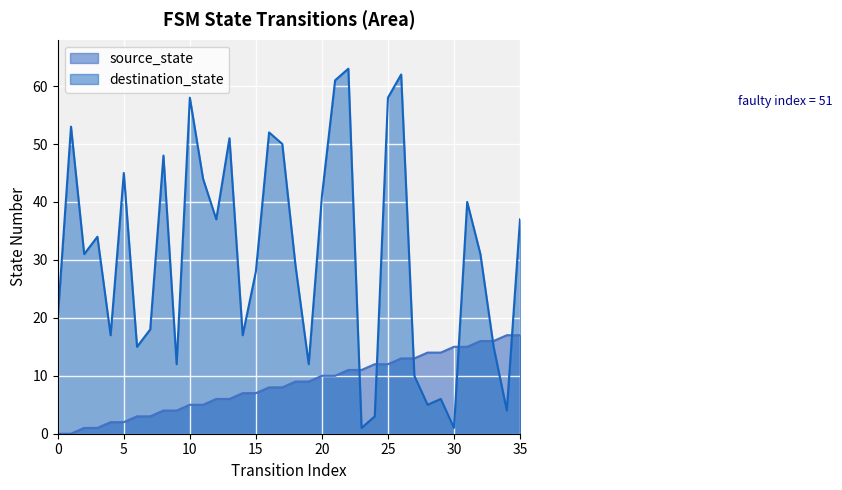

Is it true that destination_state equals 7 at 32?

False